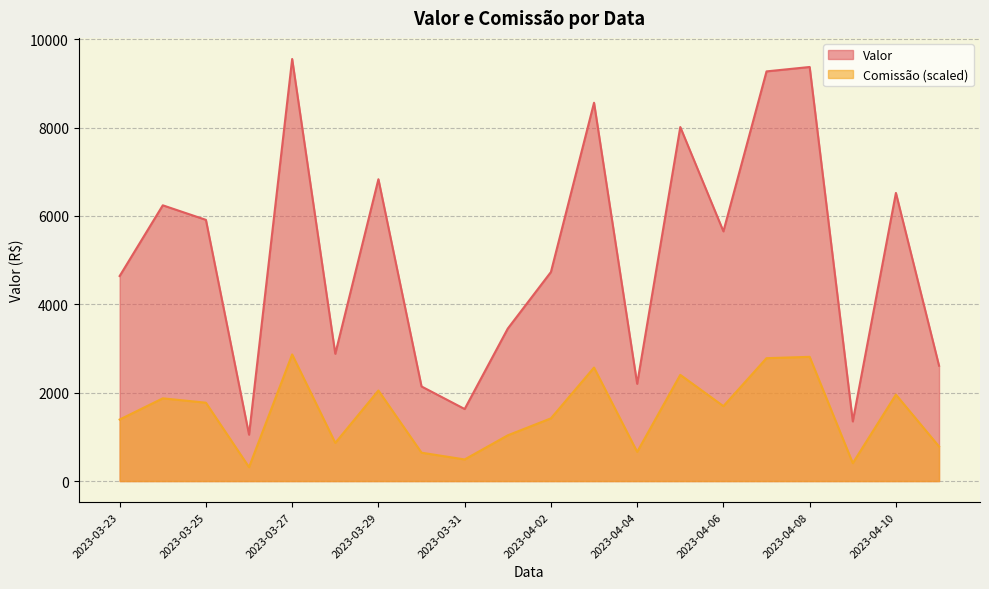

Is it true that Comissão equals 405.0 at 2023-04-09?

True